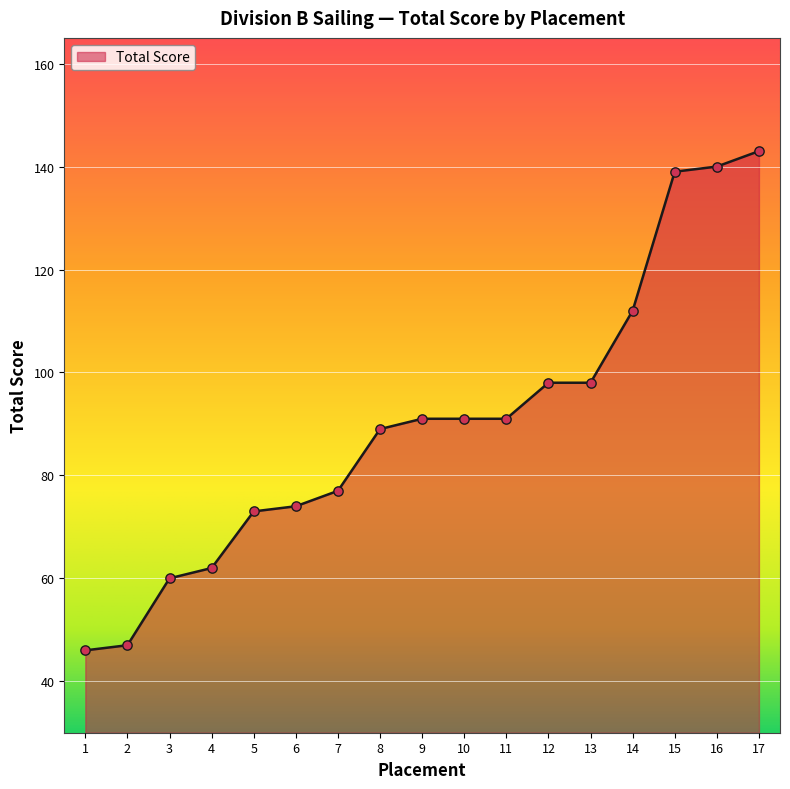

Which has a higher value, 11 or 17?

17